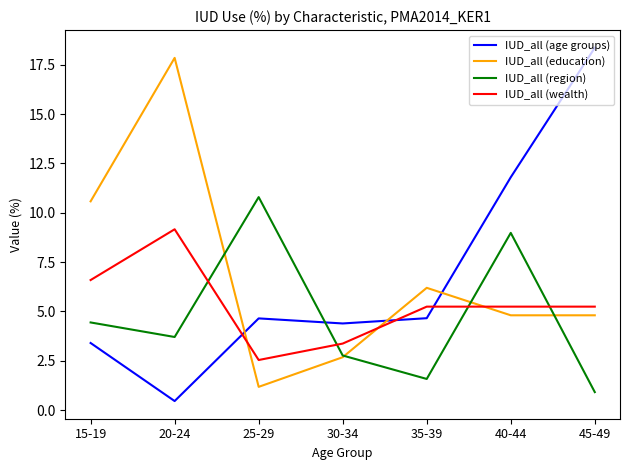

The IUD_all (education) series shows 6.8 at 45-49. True or false?

False